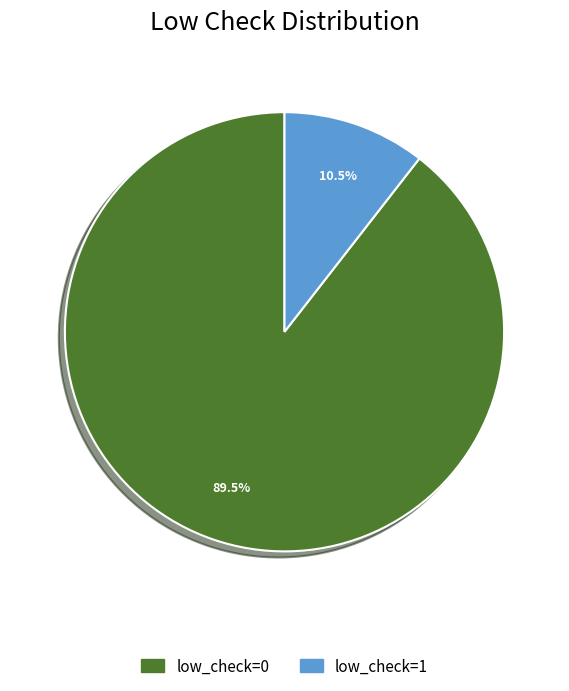

What is the total percentage of low_check=1 and low_check=0?

100.0%